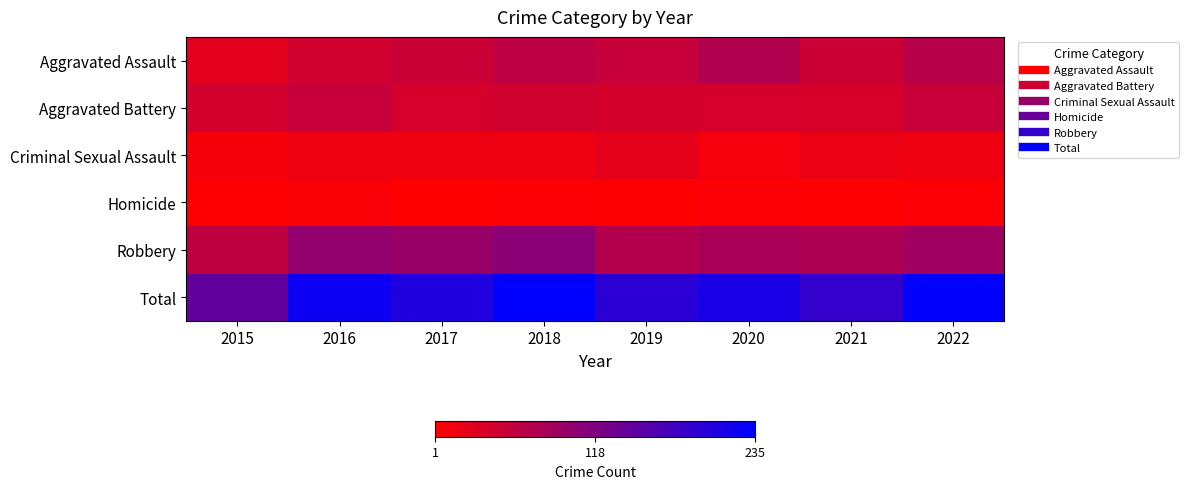

Which series has the largest range (max minus min)?

Total